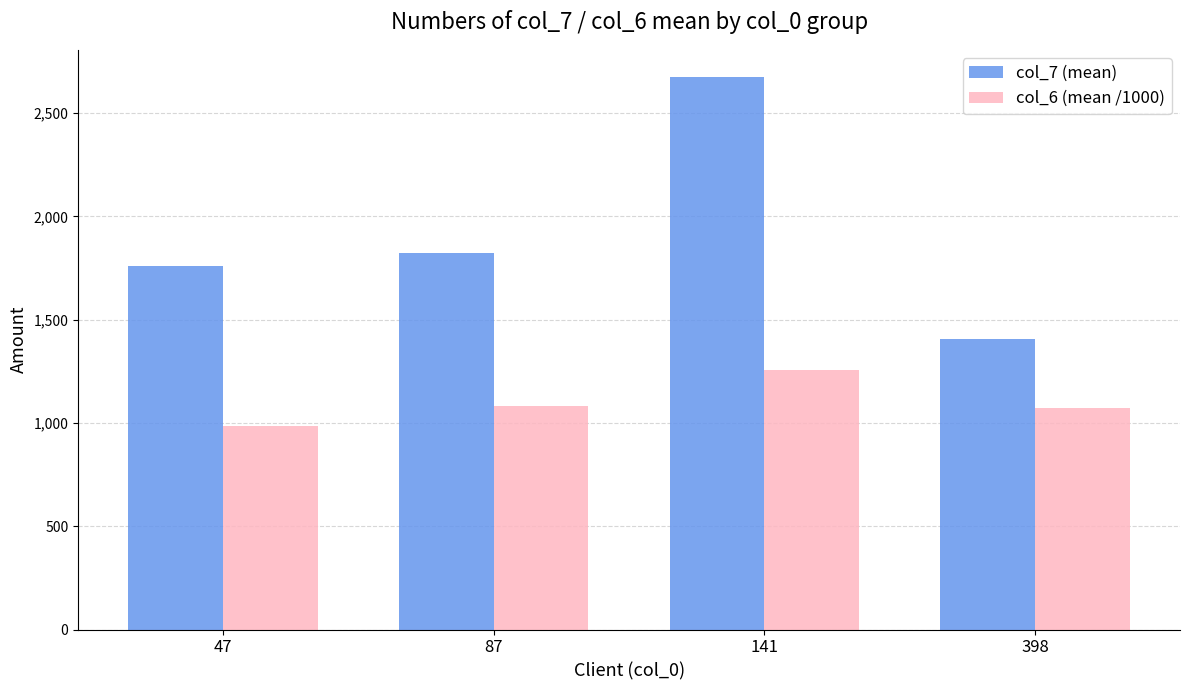

The value of col_6 (mean /1000) at 87 is 509.0. True or false?

False